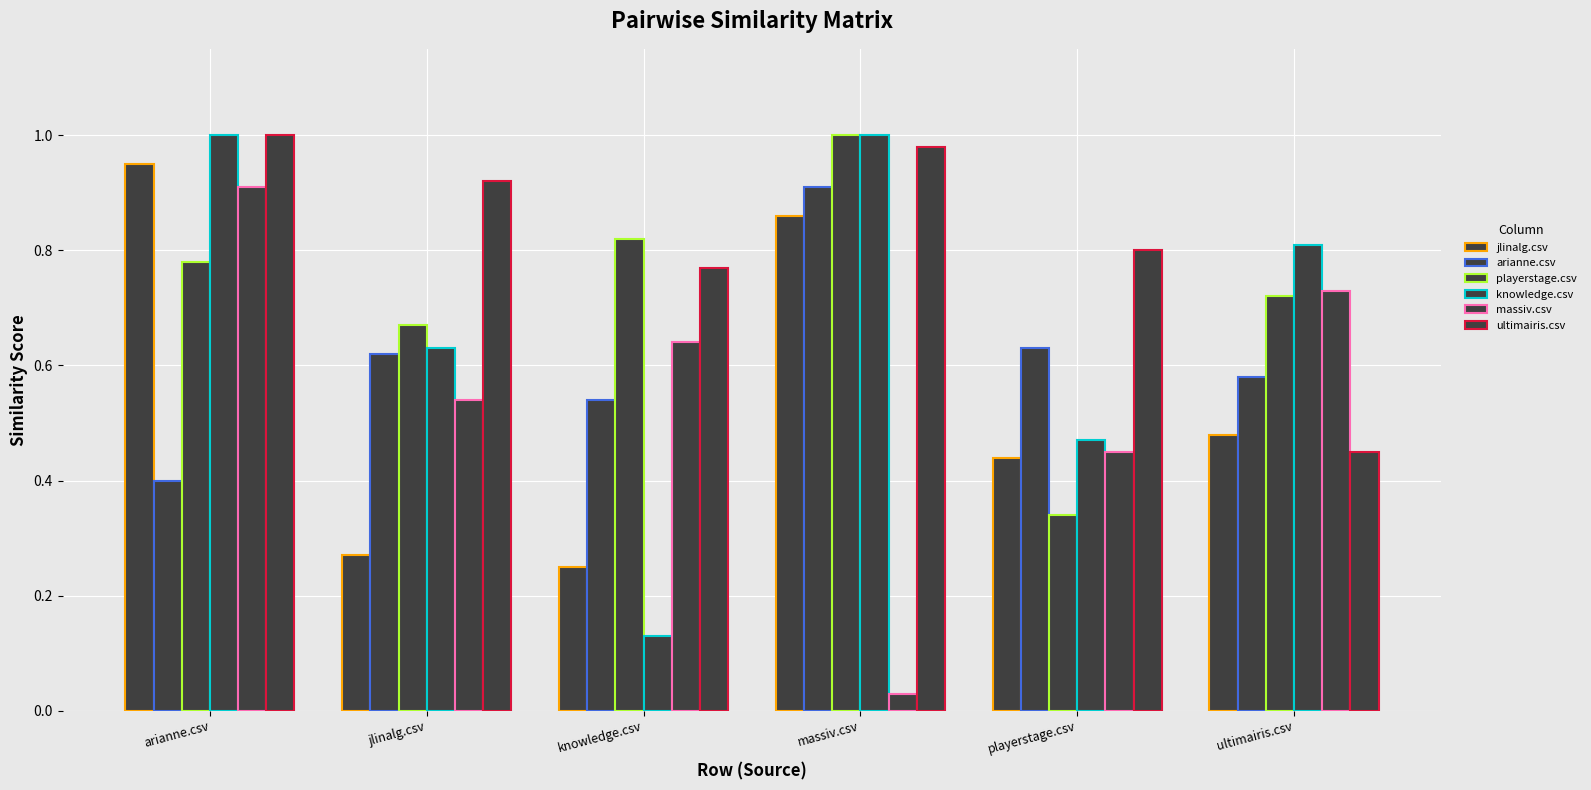

Which label corresponds to the largest value in the chart?

massiv.csv